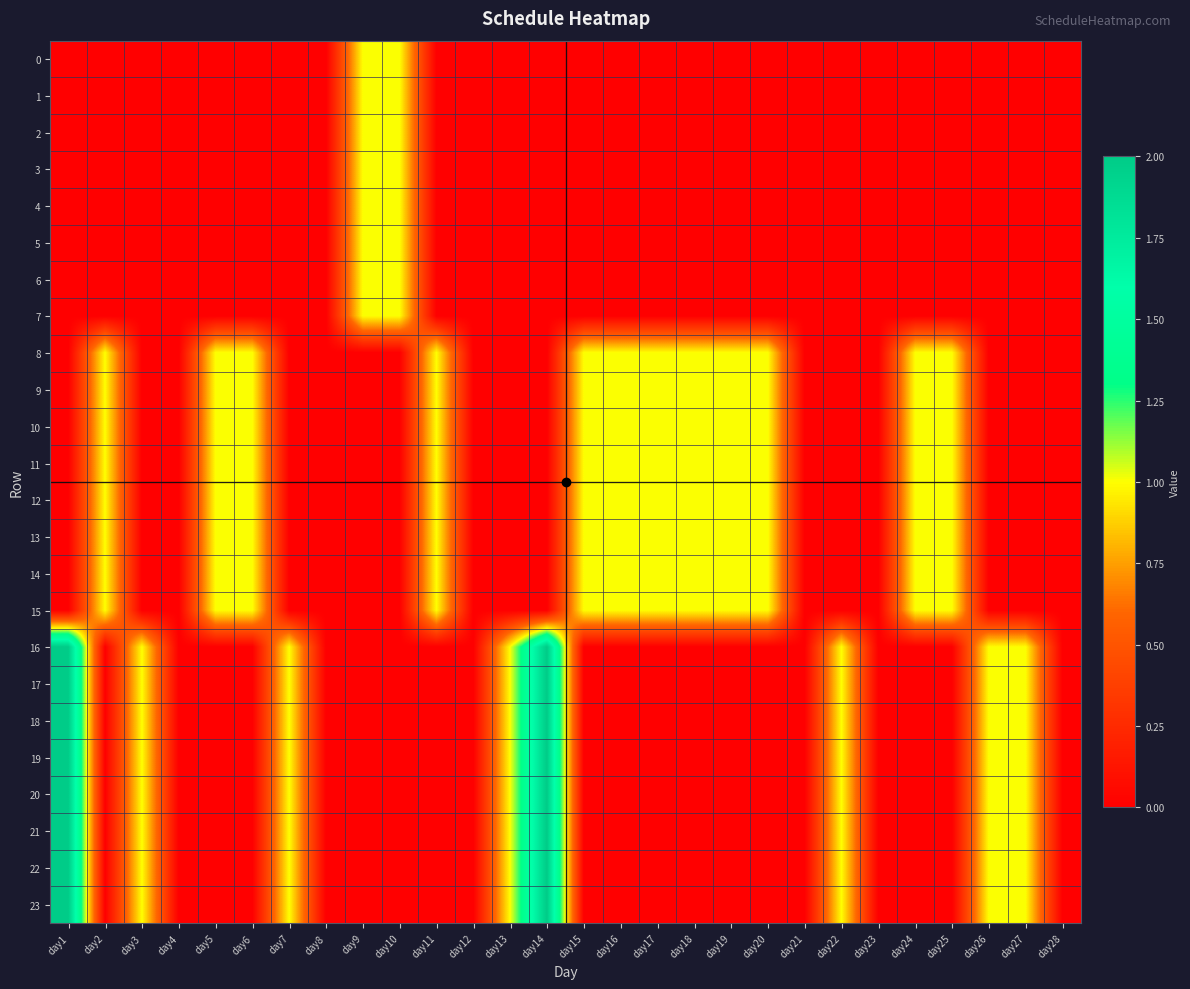

Count the number of categories in the chart.

28